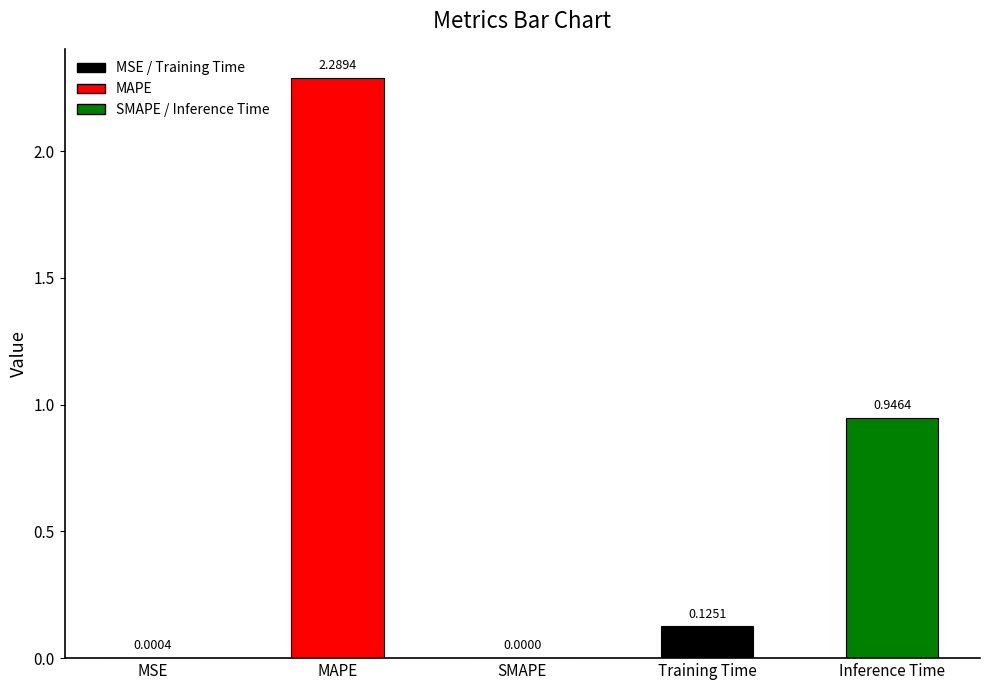

Where is the data nearest to the value 1?

Inference Time